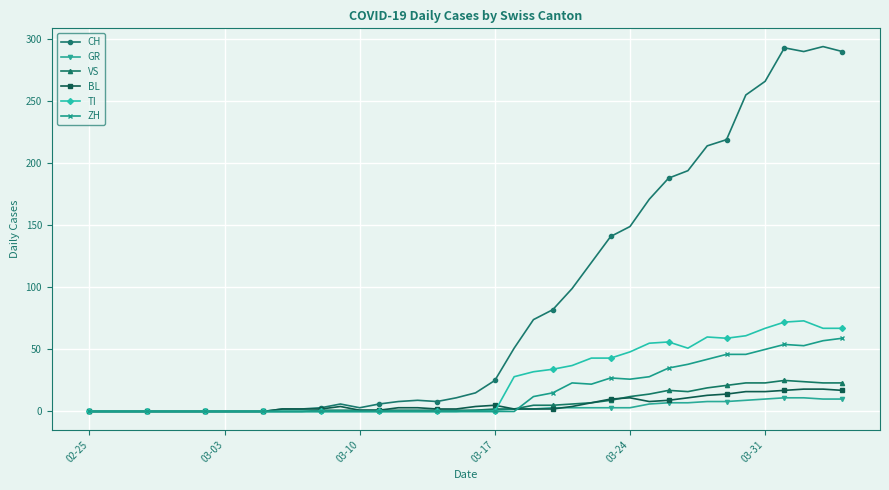

Which series has the widest spread of values?

CH